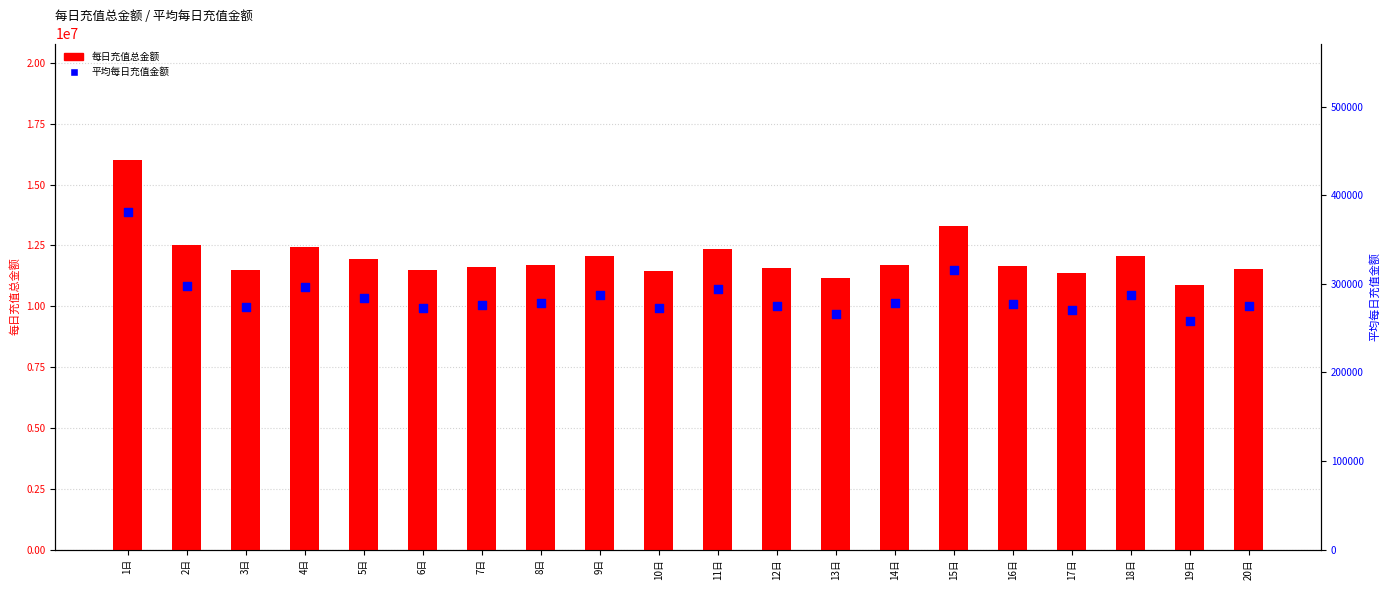

Which series has the largest total across all categories?

每日充值总金额